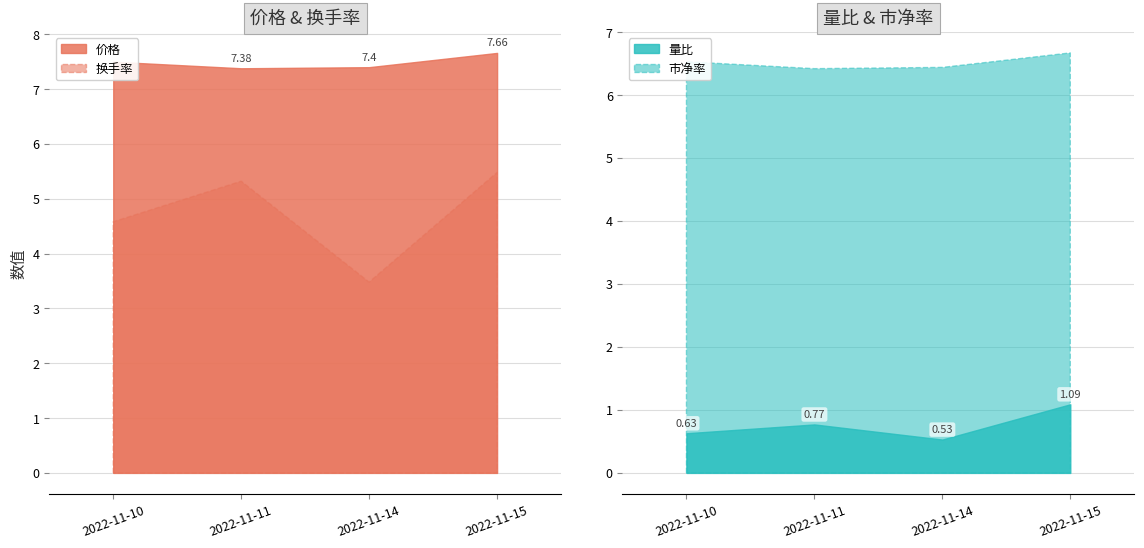

True or false: 换手率 has a value of 4.6 at 2022-11-10.

True